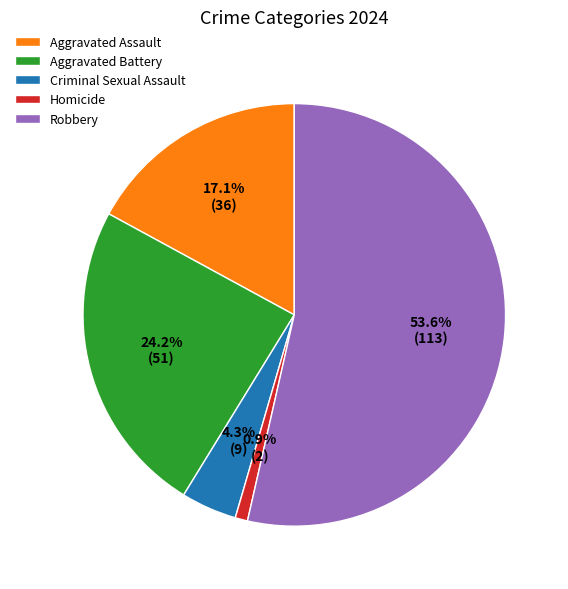

Which has a higher value, Homicide or Robbery?

Robbery